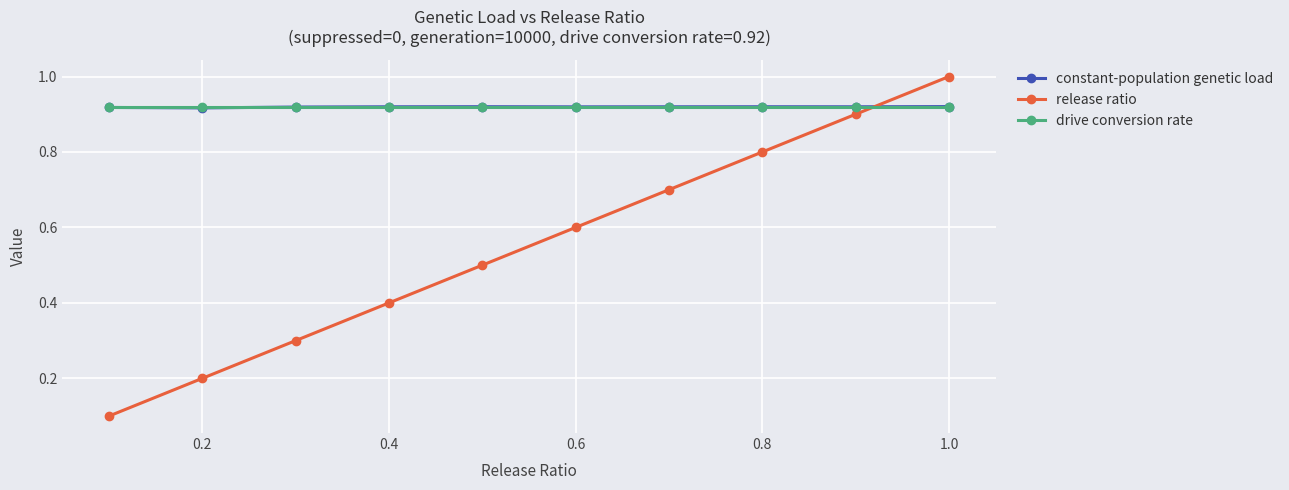

True or false: release ratio has more than 2 points higher than both neighbors.

False